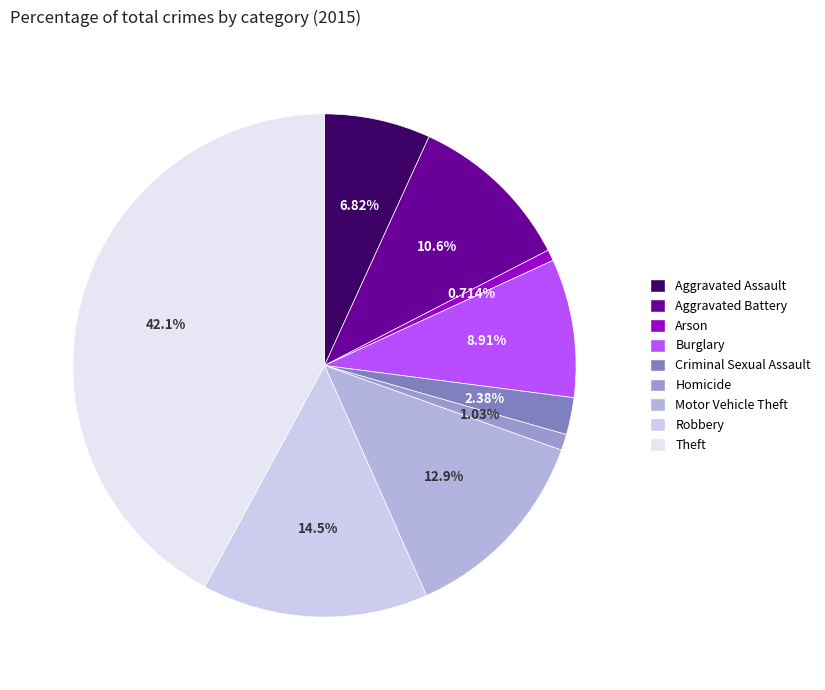

What is the total percentage of Theft and Burglary?

51.0%